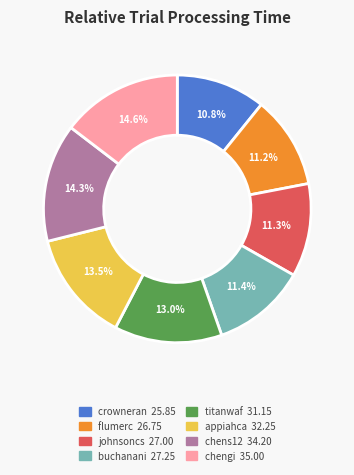

True or false: buchanani accounts for 1% of the total.

False